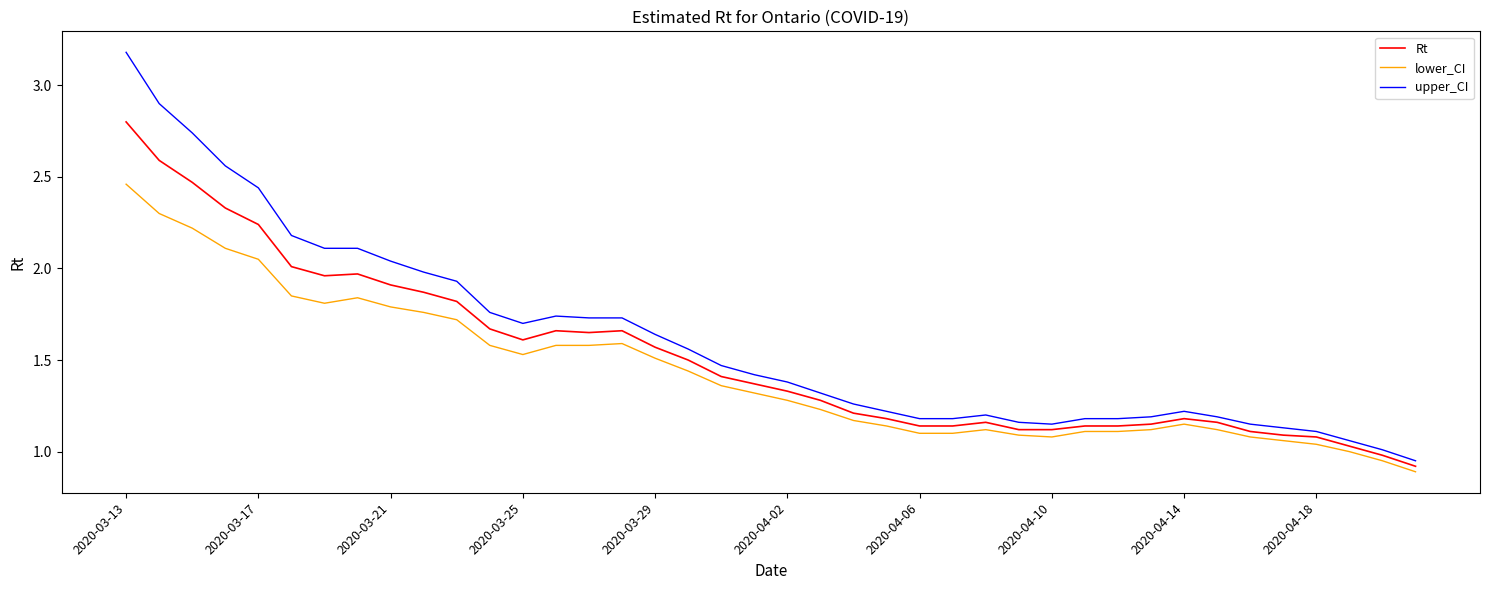

Which series has the widest spread of values?

upper_CI